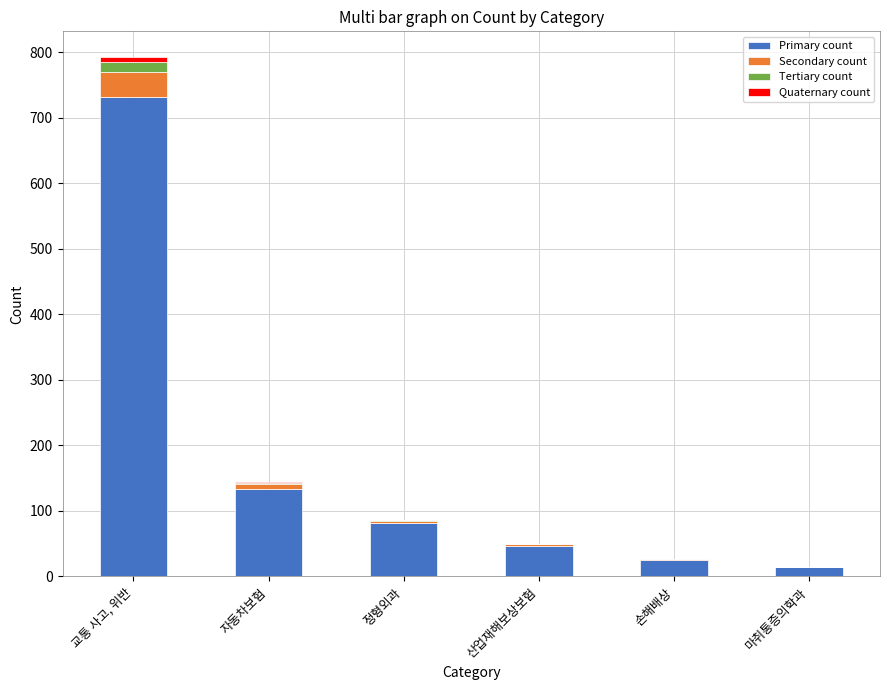

At which category is the sum across all series the highest?

교통 사고, 위반